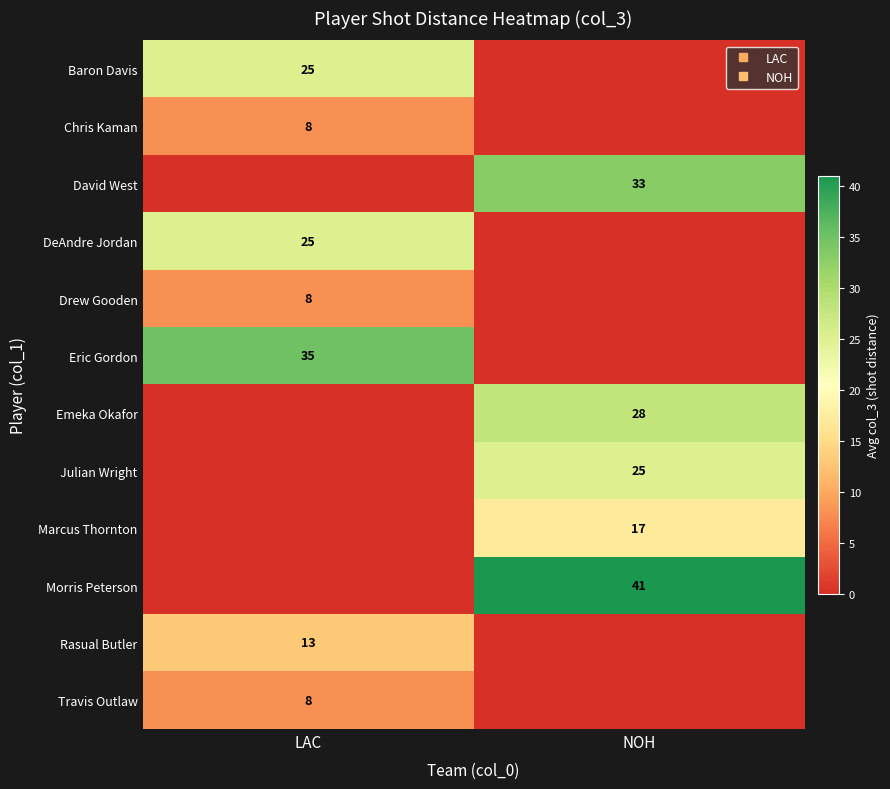

Which has a higher value, NOH or LAC?

LAC